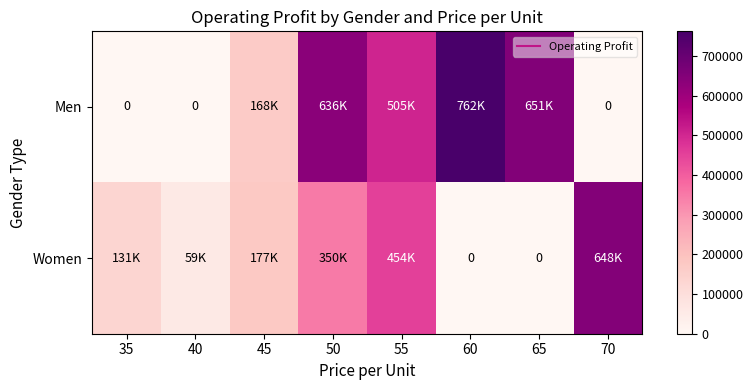

Which series has the largest total across all categories?

Men